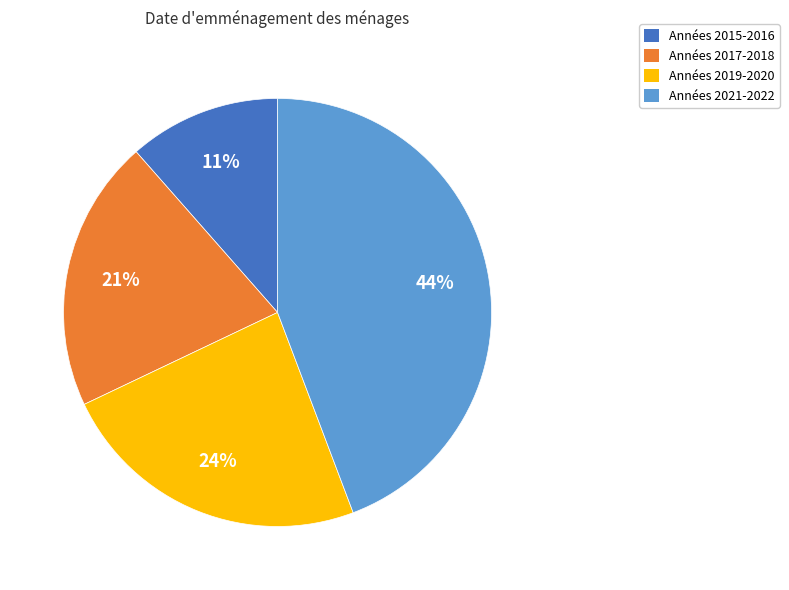

Is there a majority slice in this chart?

No